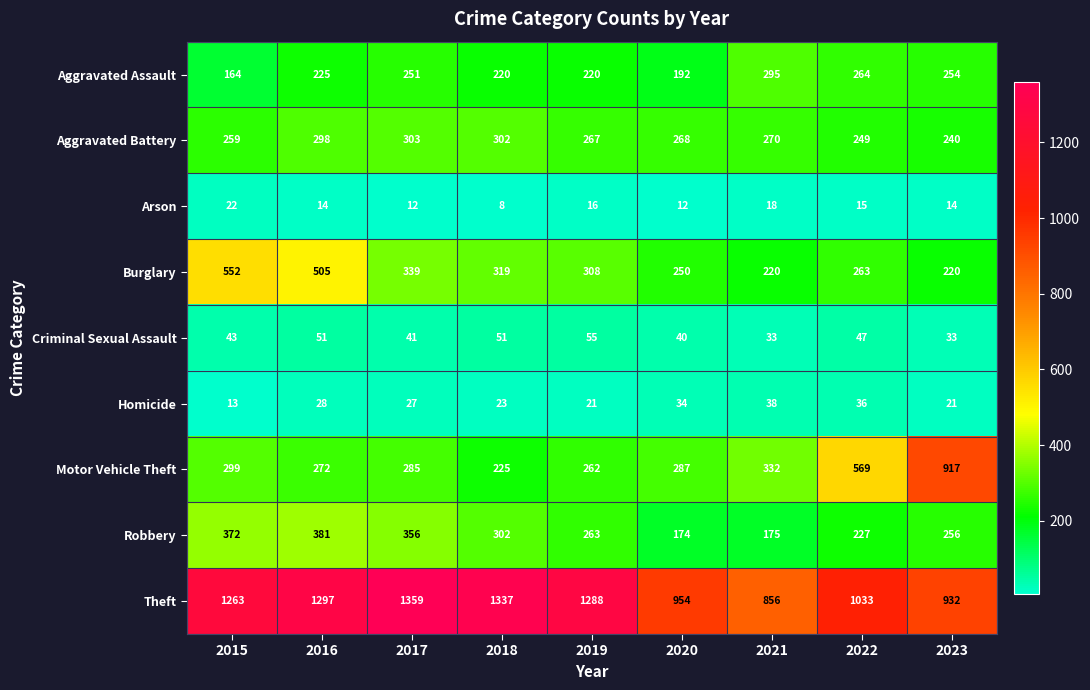

At which category does the chart reach its peak across all series?

2017